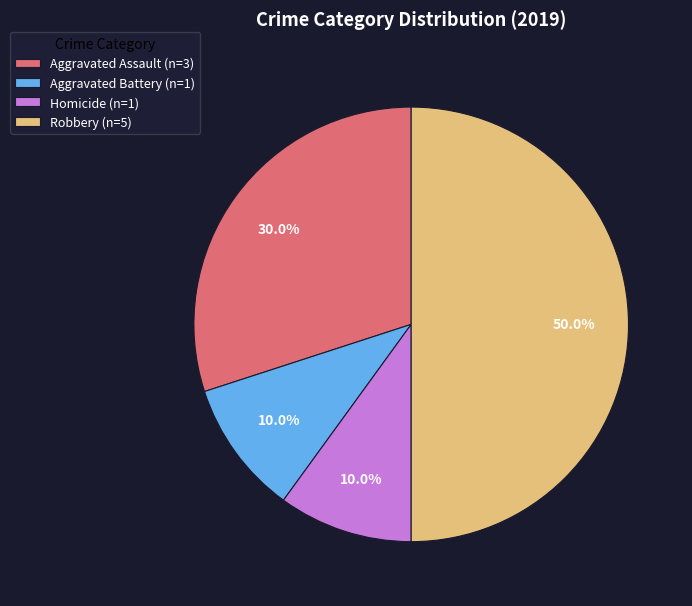

Combined, what portion of the pie is Aggravated Assault (n=3) and Homicide (n=1)?

40.0%